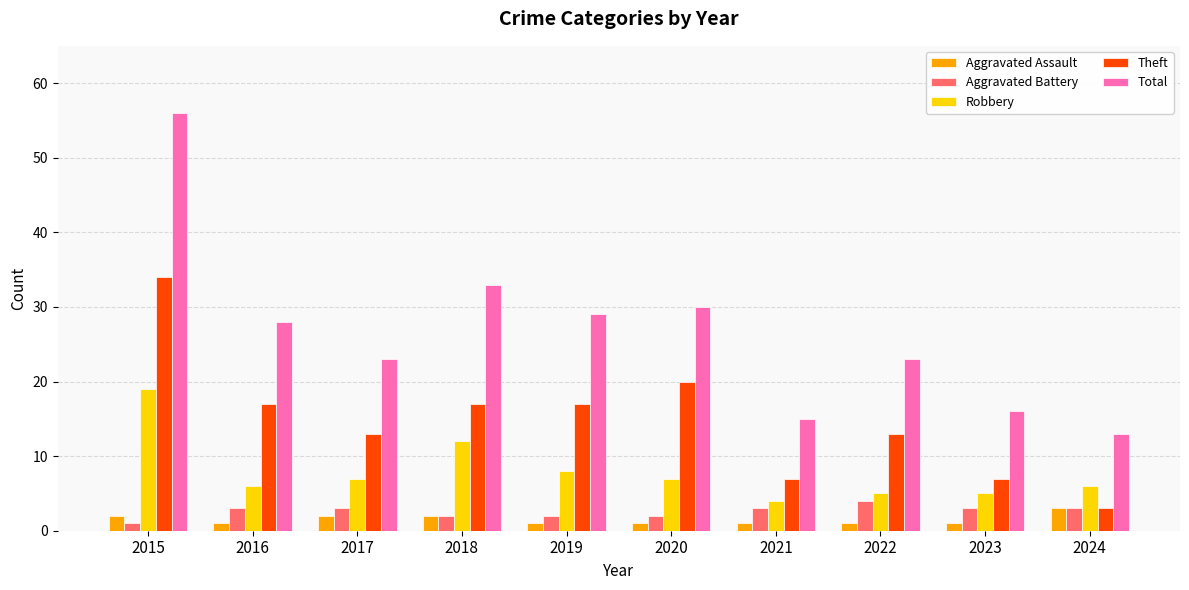

Count the number of categories in the chart.

10